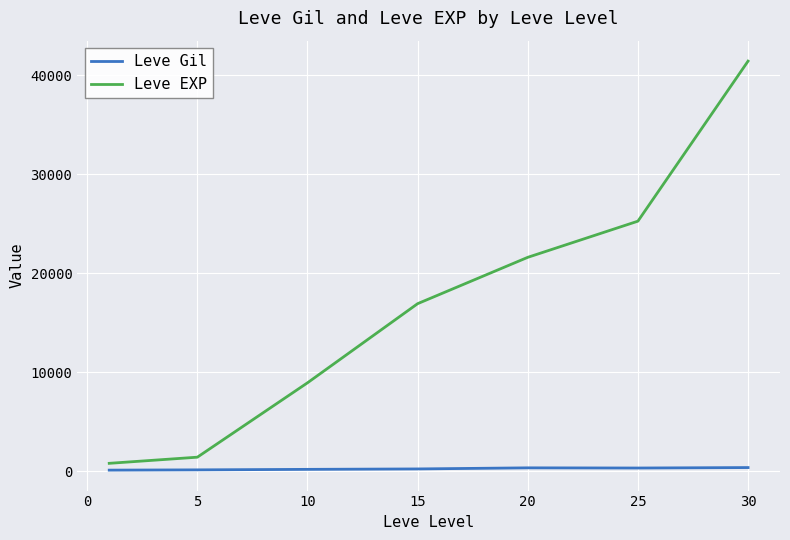

Which series has the widest spread of values?

Leve EXP